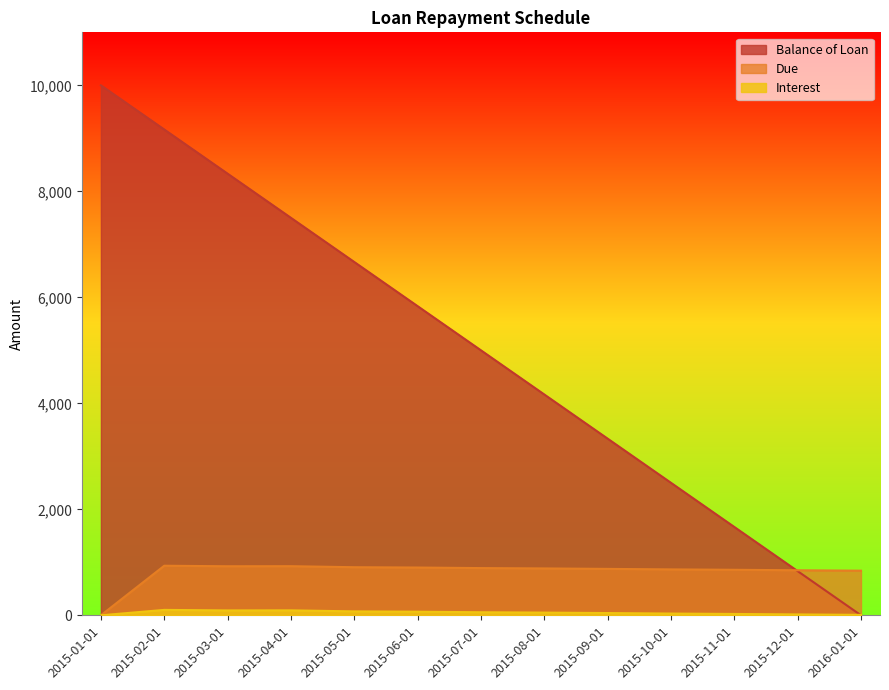

What is the difference between the maximum and minimum values in the Balance of Loan series?

10000.0